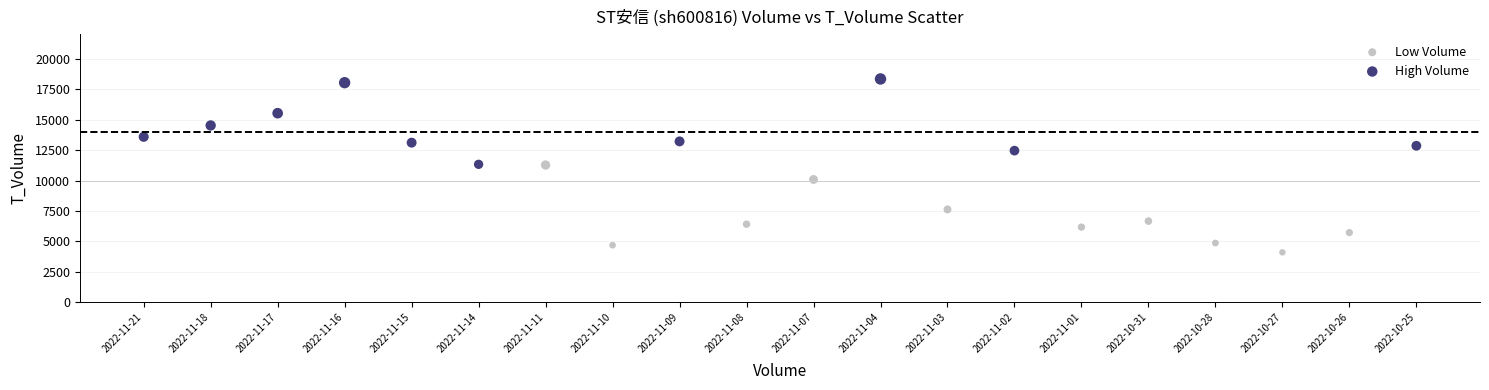

Which series contains the highest Y value?

High Volume